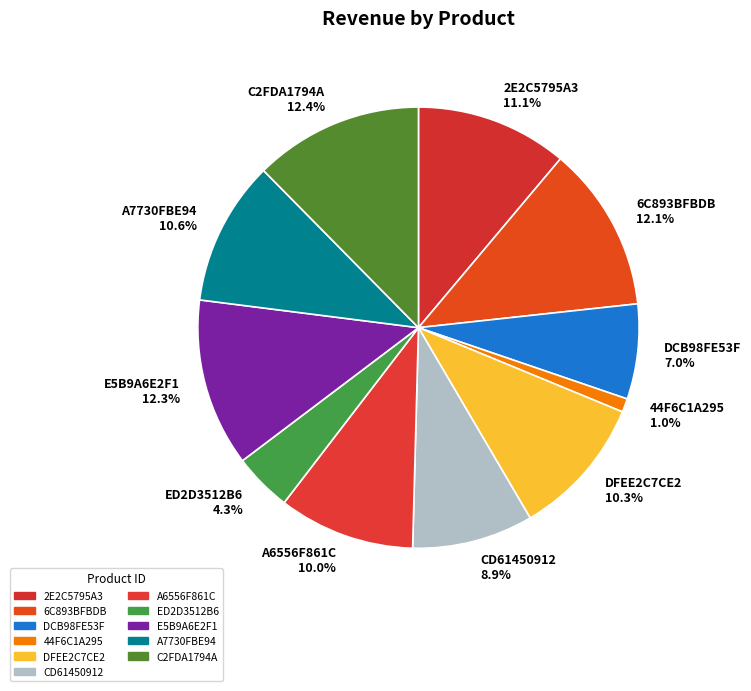

How many segments does this pie chart have?

11